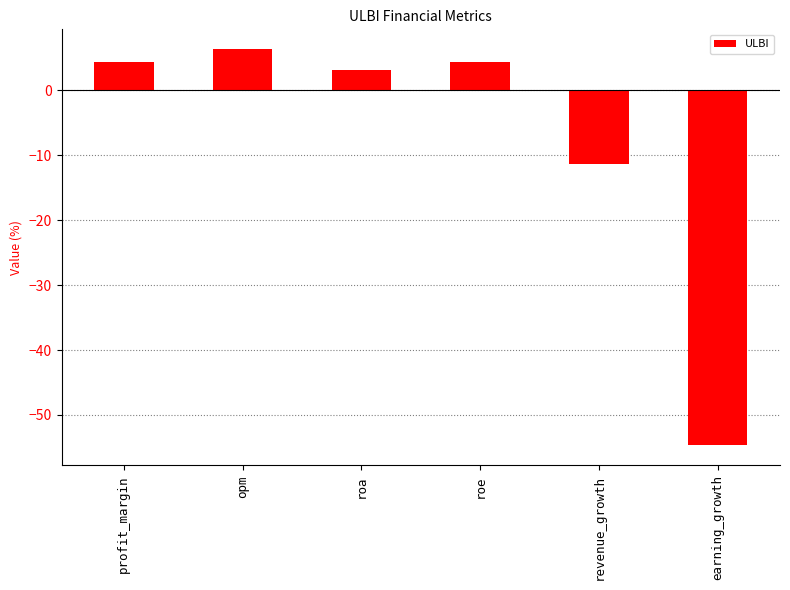

Read the value at revenue_growth.

-11.4